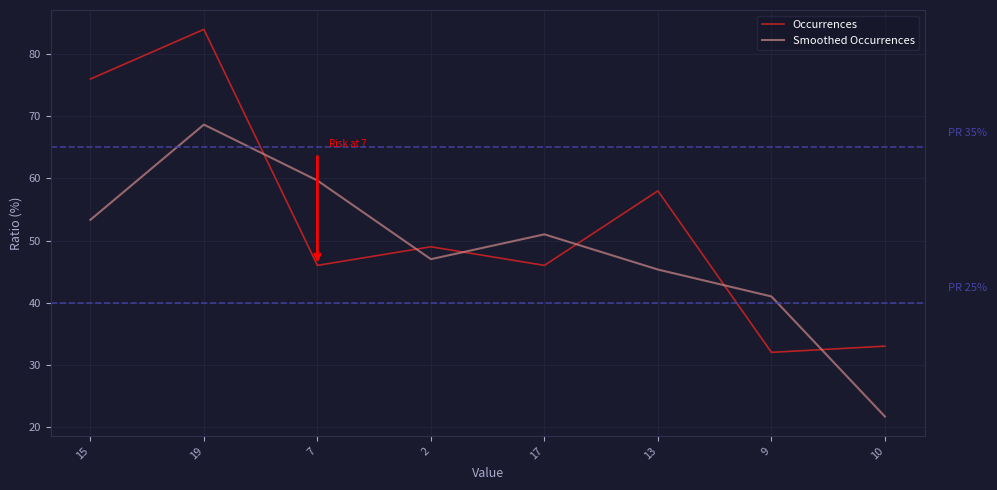

What is the sum of the Smoothed Occurrences values at 7 and 19?

128.3